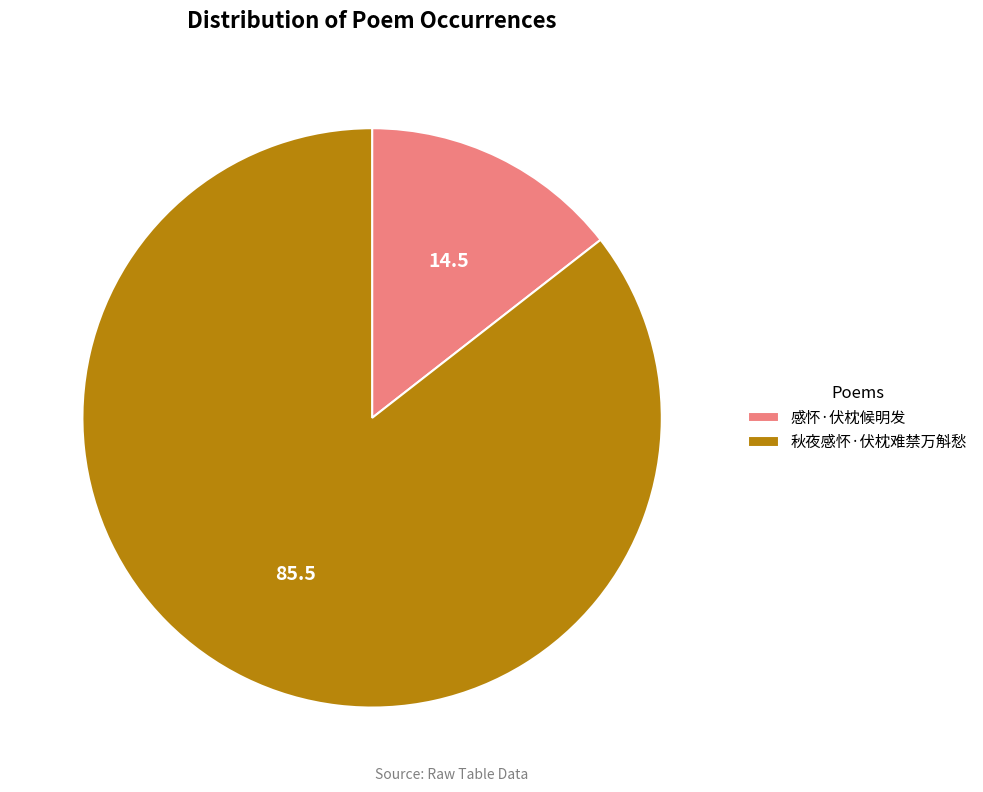

Rank the categories by value from highest to lowest.

秋夜感怀·伏枕难禁万斛愁, 感怀·伏枕候明发